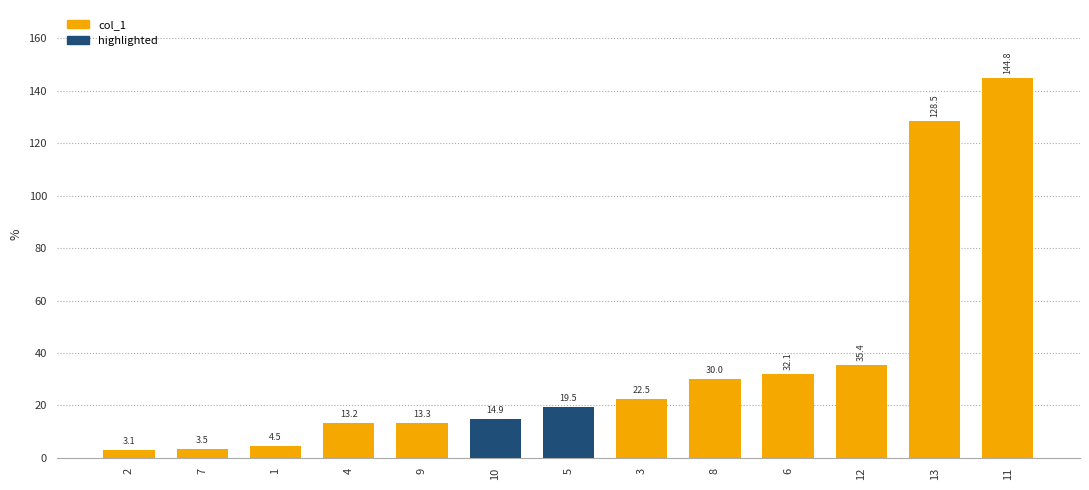

Reading left to right, what are all the values shown in this chart?

2=3.1	1=4.5	7=3.5	4=13.2	5=19.5	3=22.5	6=32.1	8=30.0	9=13.3	10=14.9	11=144.8	13=128.5	12=35.4